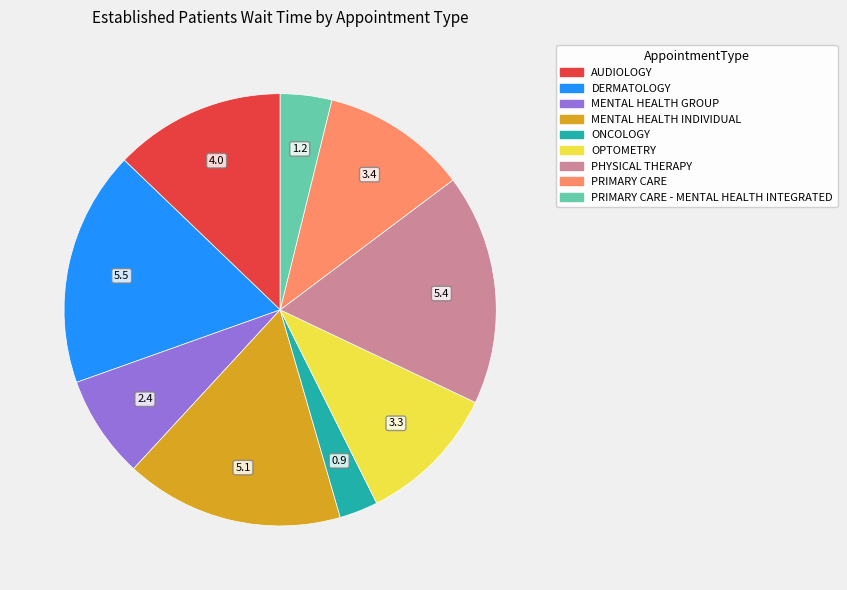

Is there any slice that represents more than half of the pie?

No